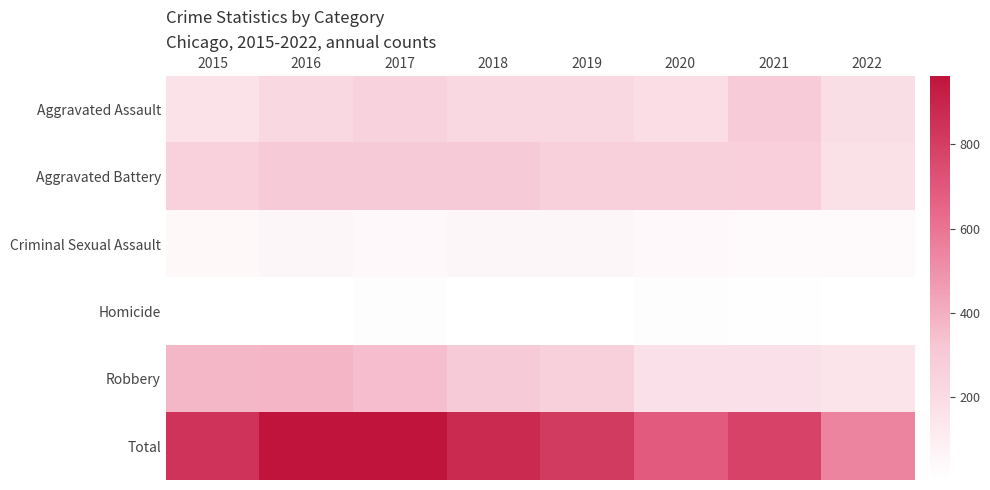

Reading left to right, extract all data points from this chart.

Aggravated Assault: 2015=164	2016=225	2017=251	2018=220	2019=220	2020=192	2021=295	2022=189
Aggravated Battery: 2015=260	2016=298	2017=303	2018=302	2019=267	2020=269	2021=270	2022=172
Criminal Sexual Assault: 2015=43	2016=51	2017=41	2018=51	2019=54	2020=39	2021=33	2022=28
Homicide: 2015=4	2016=7	2017=12	2018=5	2019=6	2020=15	2021=10	2022=5
Robbery: 2015=372	2016=381	2017=356	2018=302	2019=264	2020=174	2021=175	2022=150
Total: 2015=843	2016=962	2017=963	2018=880	2019=811	2020=689	2021=783	2022=544